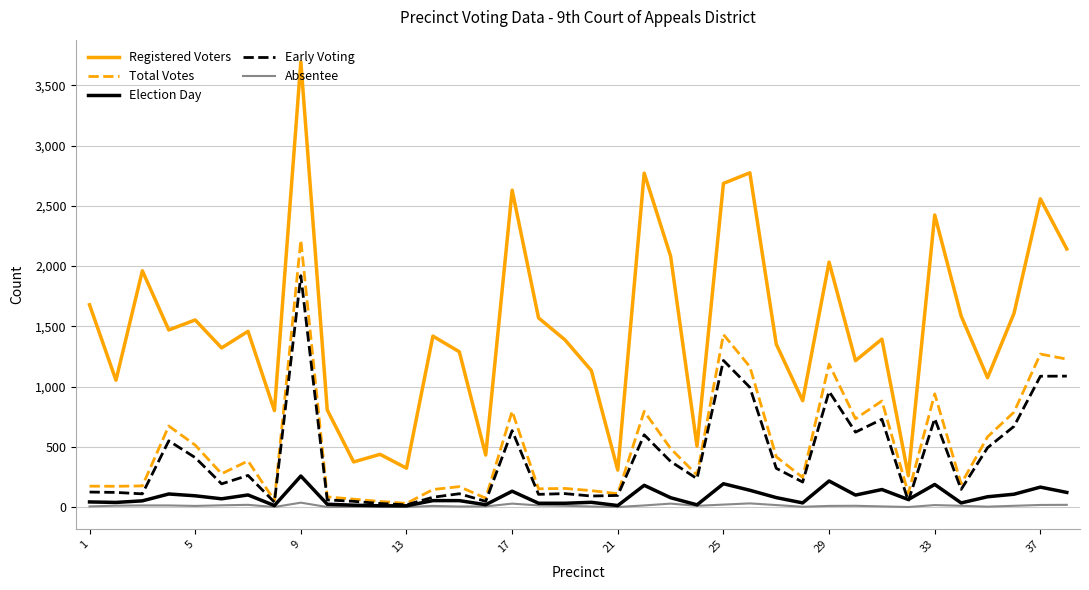

True or false: Registered Voters and Total Votes cross at least once.

False